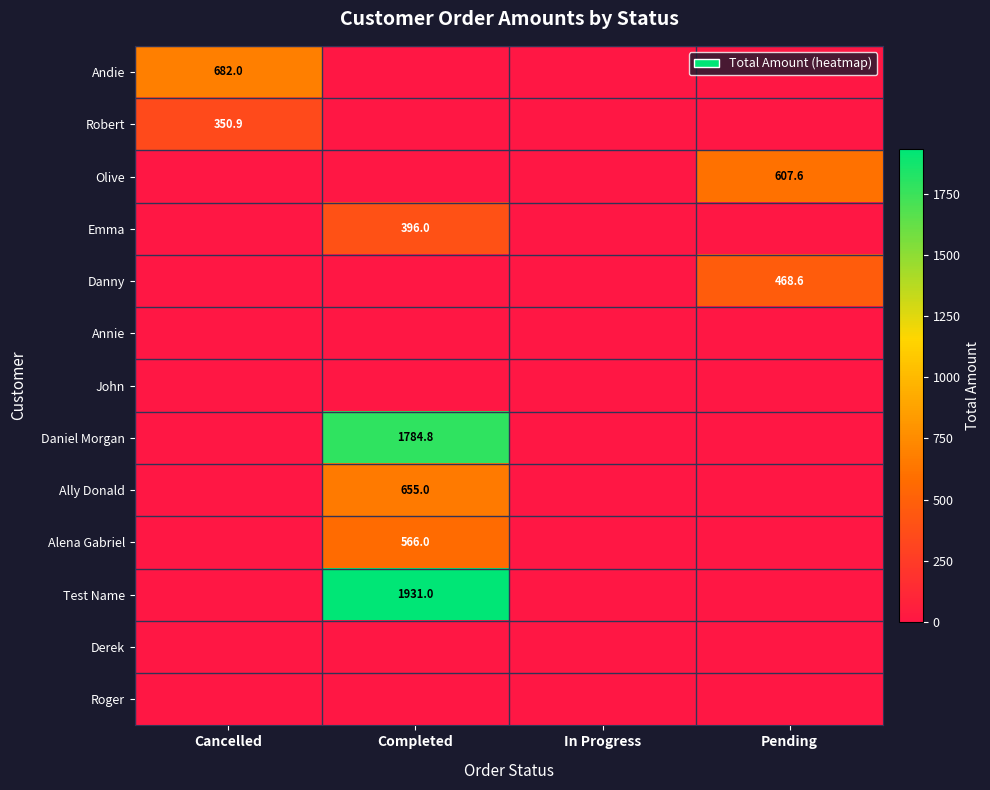

Is it true that Andie equals 682.0 at Cancelled?

True